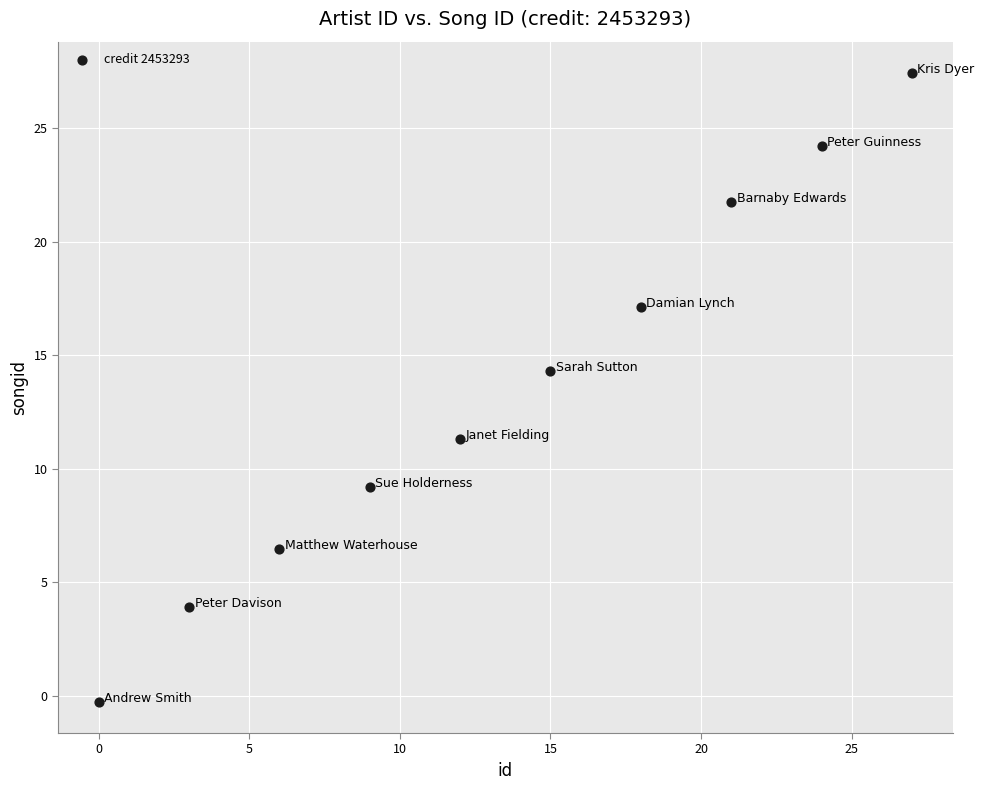

What Y value in the scatter plot is closest to 13?

14.3